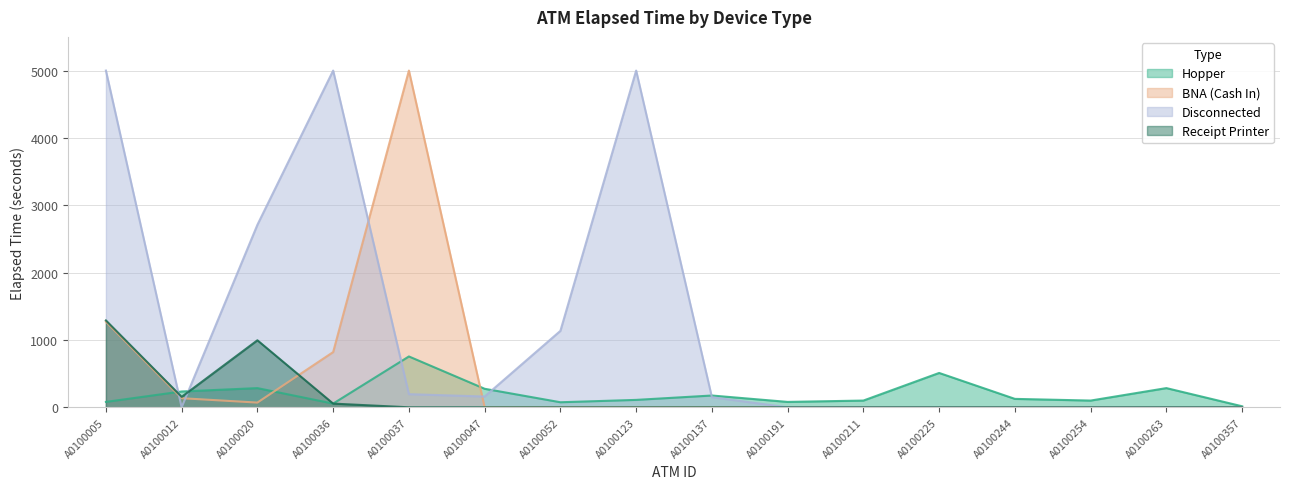

True or false: Receipt Printer and Hopper cross at least once.

True